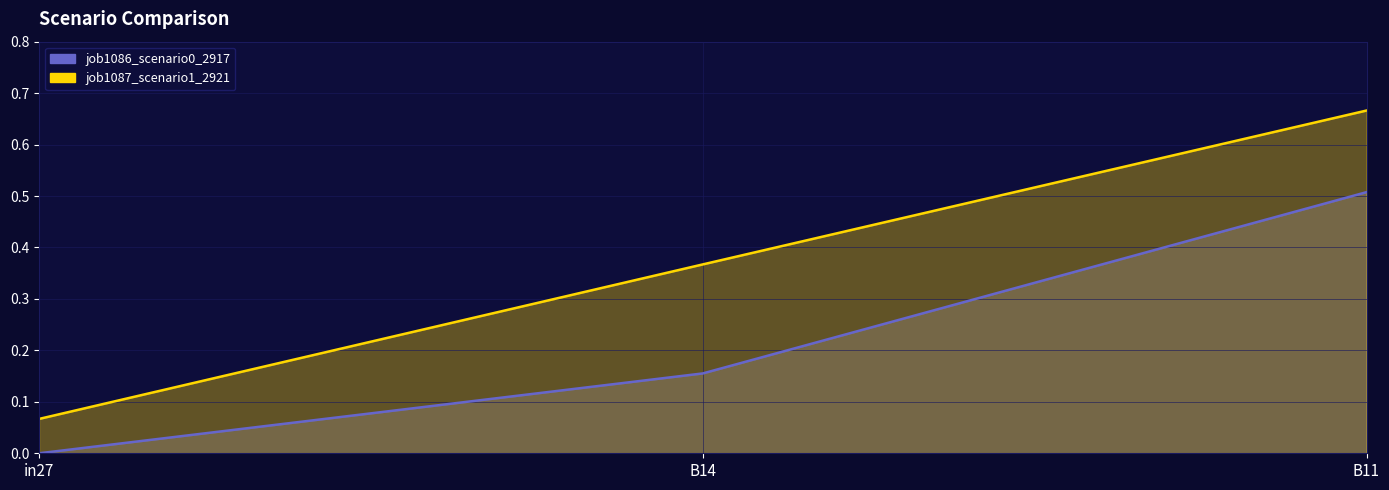

Is the value of job1087_scenario1_2921 at B11 greater than the value of job1086_scenario0_2917 at in27?

Yes